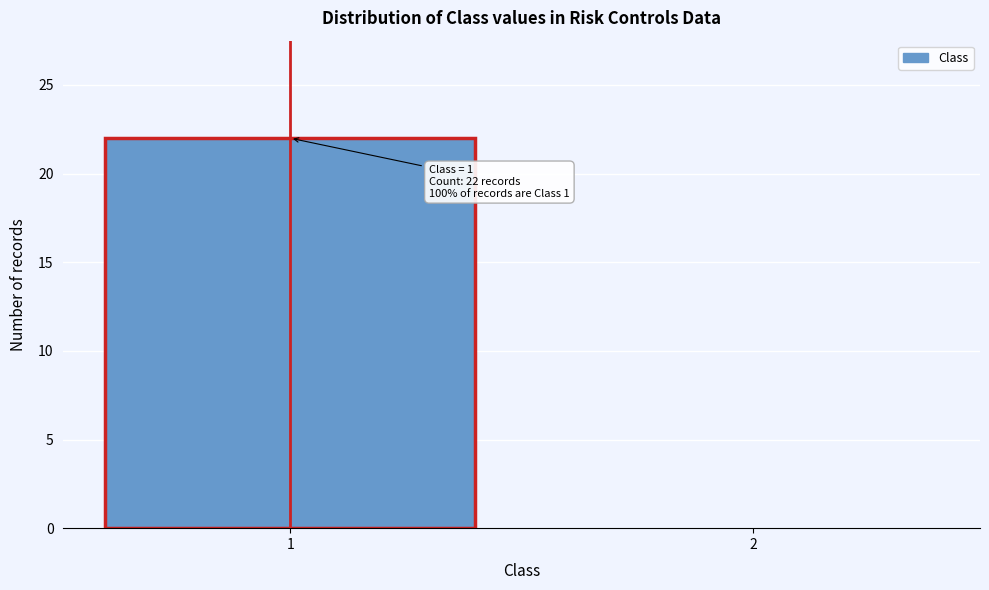

Reading left to right, transcribe all the data shown in this chart.

1=22	2=0